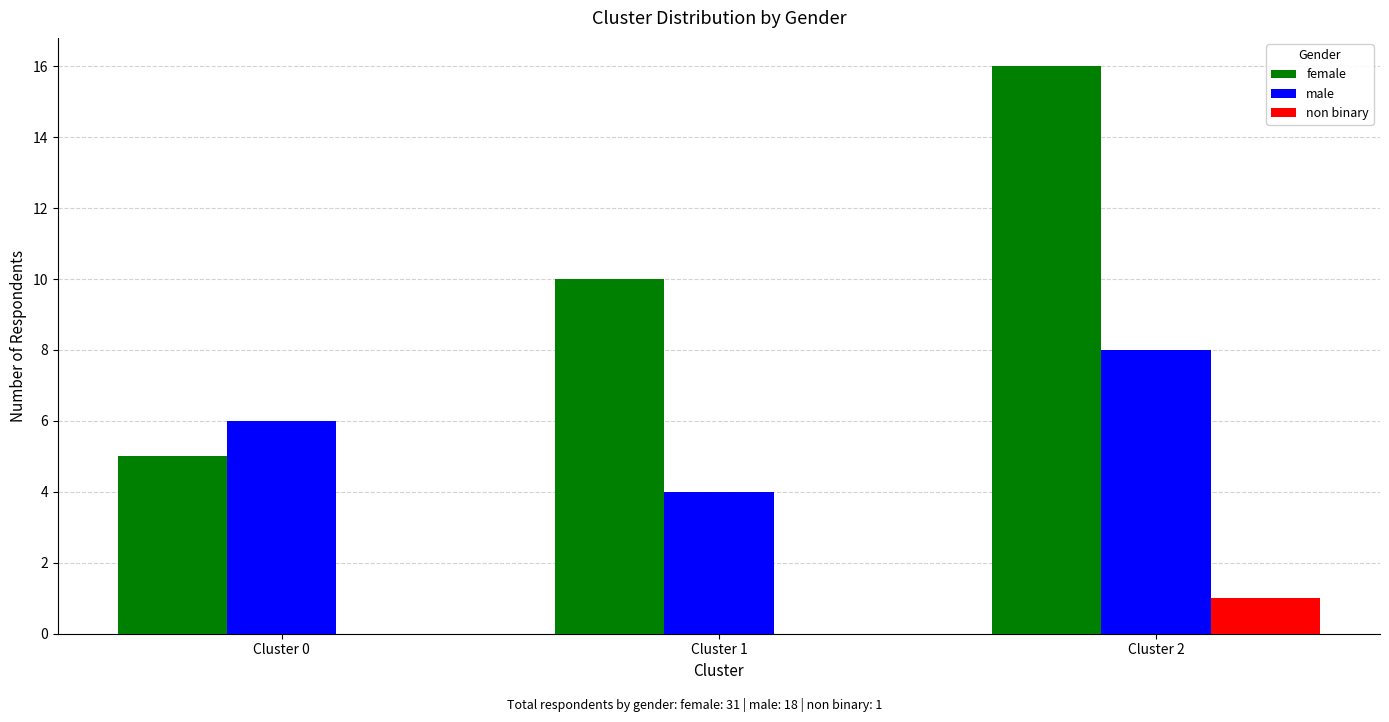

At which category is the sum across all series the highest?

Cluster 2